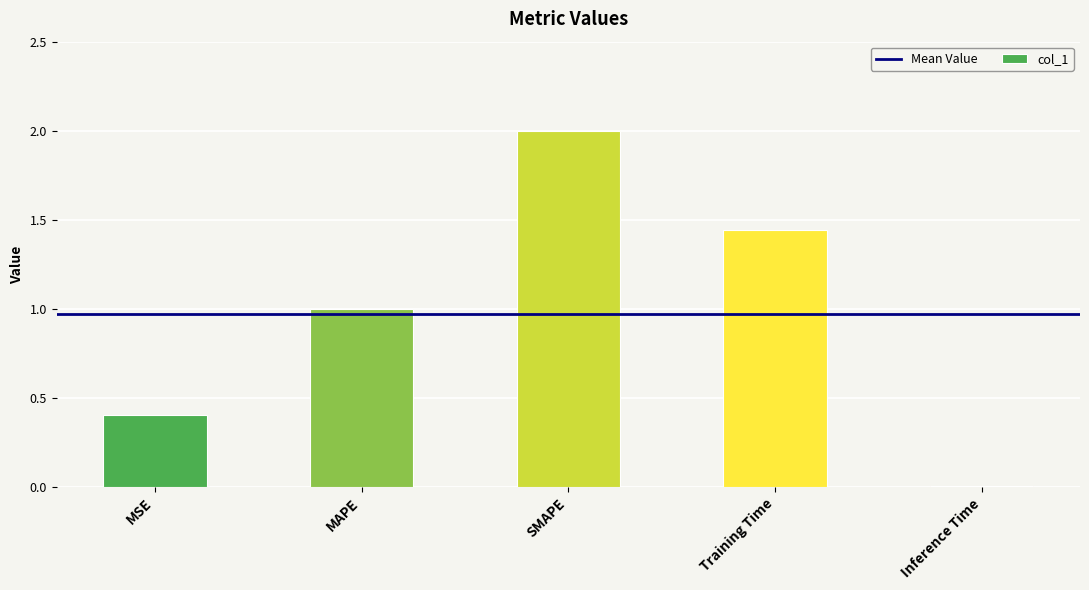

At which category does the chart reach its minimum across all series?

Inference Time